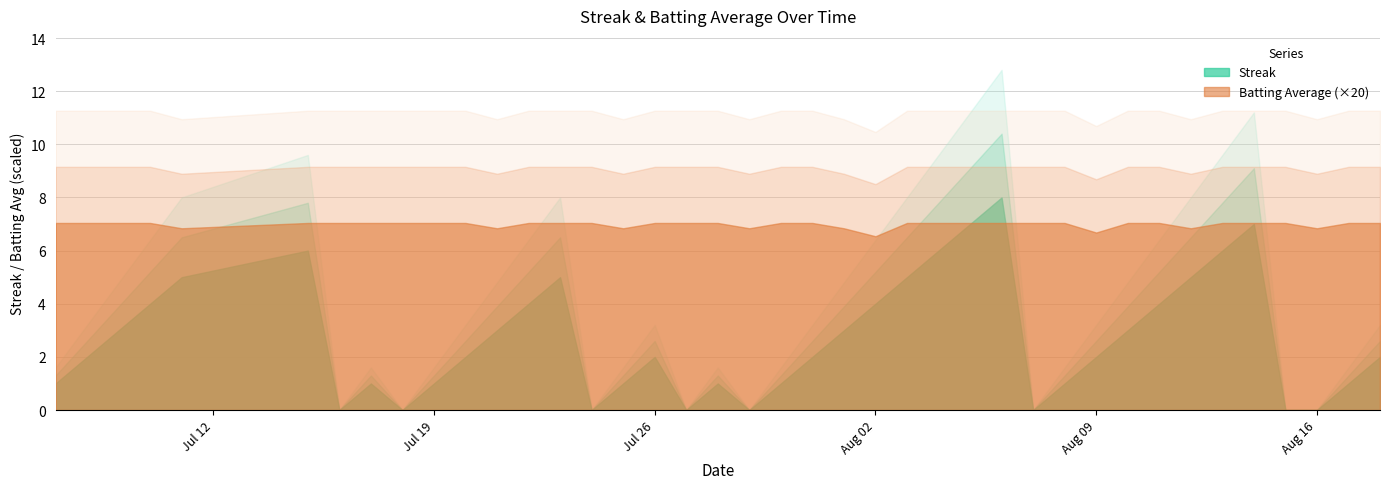

Reading left to right, list all the values displayed in this chart.

Streak: 2010-07-07=1.0	2010-07-08=2.0	2010-07-09=3.0	2010-07-10=4.0	2010-07-11=5.0	2010-07-15=6.0	2010-07-16=0.0	2010-07-17=1.0	2010-07-18=0.0	2010-07-19=1.0	2010-07-20=2.0	2010-07-21=3.0	2010-07-22=4.0	2010-07-23=5.0	2010-07-24=0.0	2010-07-25=1.0	2010-07-26=2.0	2010-07-27=0.0	2010-07-28=1.0	2010-07-29=0.0	2010-07-30=1.0	2010-07-31=2.0	2010-08-01=3.0	2010-08-02=4.0	2010-08-03=5.0	2010-08-04=6.0	2010-08-05=7.0	2010-08-06=8.0	2010-08-07=0.0	2010-08-08=1.0	2010-08-09=2.0	2010-08-10=3.0	2010-08-11=4.0	2010-08-12=5.0	2010-08-13=6.0	2010-08-14=7.0	2010-08-15=0.0	2010-08-16=0.0	2010-08-17=1.0	2010-08-18=2.0
Batting Average1: 2010-07-07=0.4	2010-07-08=0.4	2010-07-09=0.4	2010-07-10=0.4	2010-07-11=0.3	2010-07-15=0.4	2010-07-16=0.4	2010-07-17=0.4	2010-07-18=0.4	2010-07-19=0.4	2010-07-20=0.4	2010-07-21=0.3	2010-07-22=0.4	2010-07-23=0.4	2010-07-24=0.4	2010-07-25=0.3	2010-07-26=0.4	2010-07-27=0.4	2010-07-28=0.4	2010-07-29=0.3	2010-07-30=0.4	2010-07-31=0.4	2010-08-01=0.3	2010-08-02=0.3	2010-08-03=0.4	2010-08-04=0.4	2010-08-05=0.4	2010-08-06=0.4	2010-08-07=0.4	2010-08-08=0.4	2010-08-09=0.3	2010-08-10=0.4	2010-08-11=0.4	2010-08-12=0.3	2010-08-13=0.4	2010-08-14=0.4	2010-08-15=0.4	2010-08-16=0.3	2010-08-17=0.4	2010-08-18=0.4